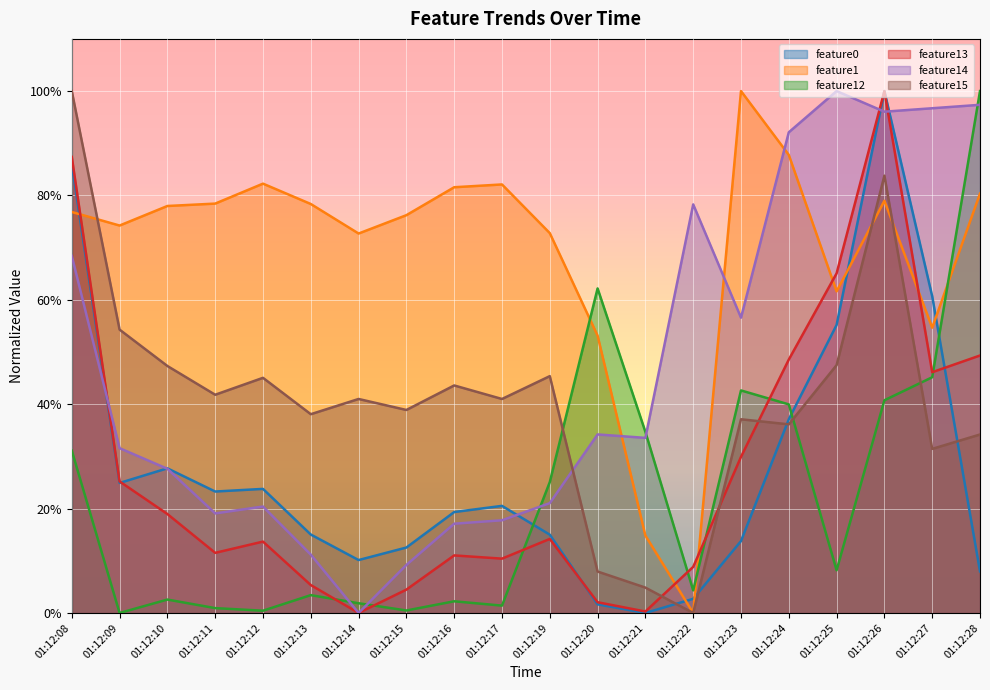

What is the highest value of the feature0 series?

1.0